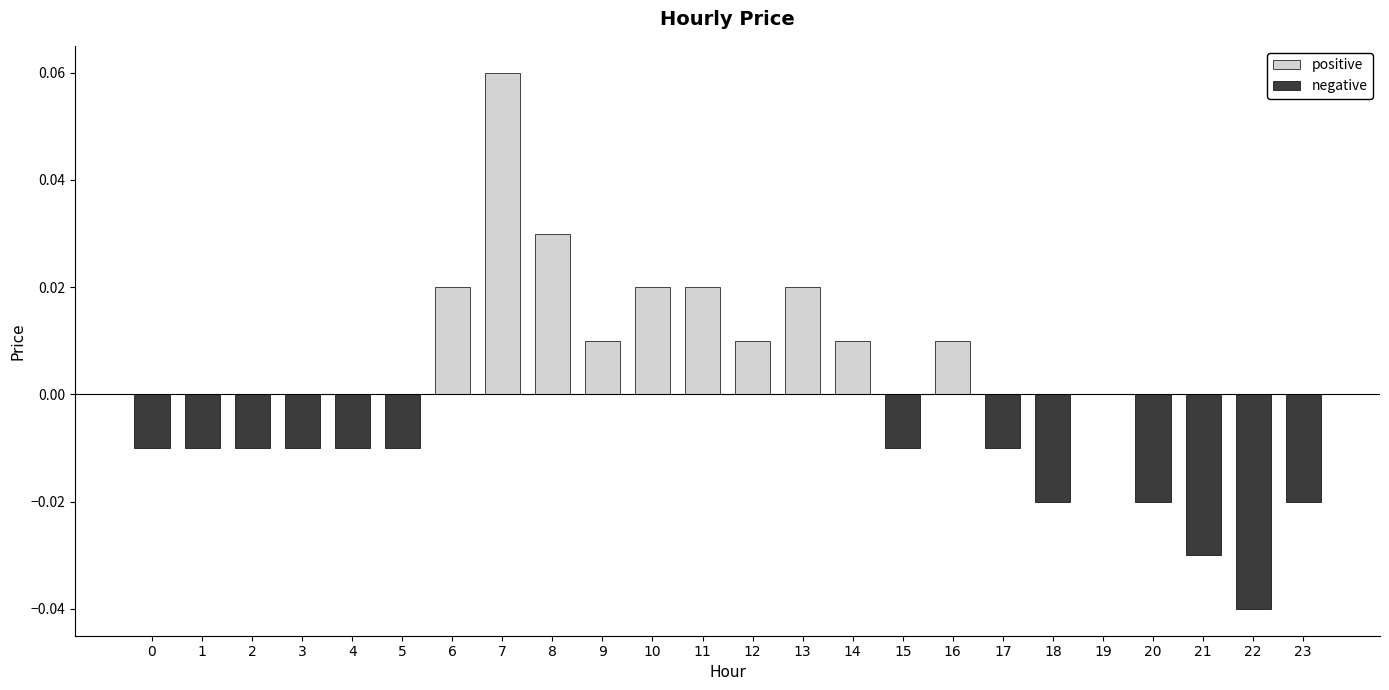

At how many categories does at least one series exceed 0?

10